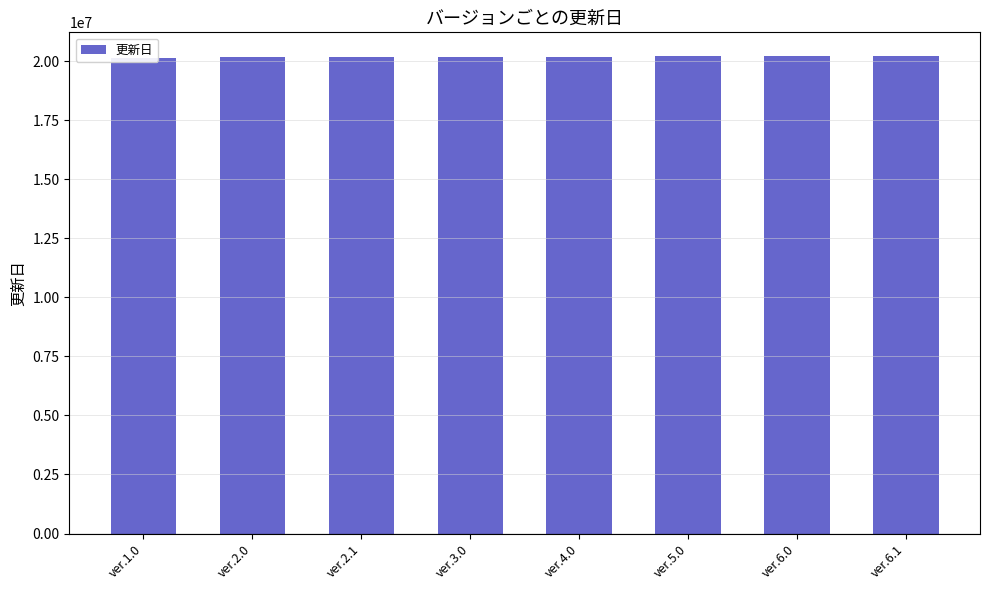

Reading left to right, what are all the values shown in this chart?

ver.1.0=20160115	ver.2.0=20180107	ver.2.1=20180909	ver.3.0=20190812	ver.4.0=20200906	ver.5.0=20211103	ver.6.0=20220915	ver.6.1=20221006